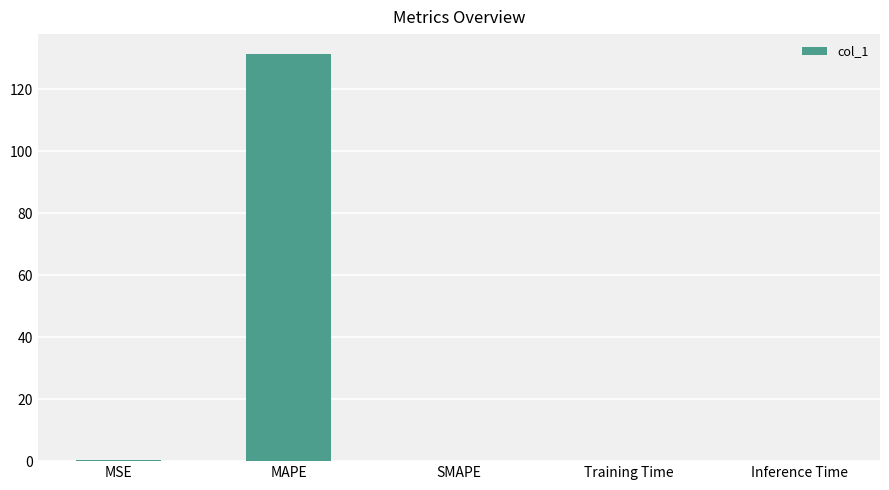

What is the sum of all values?

131.5